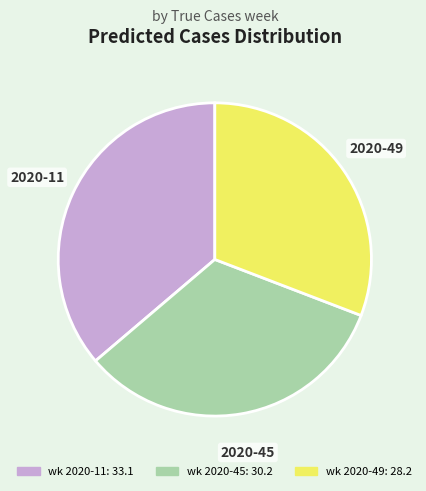

Does any single category account for the majority?

No